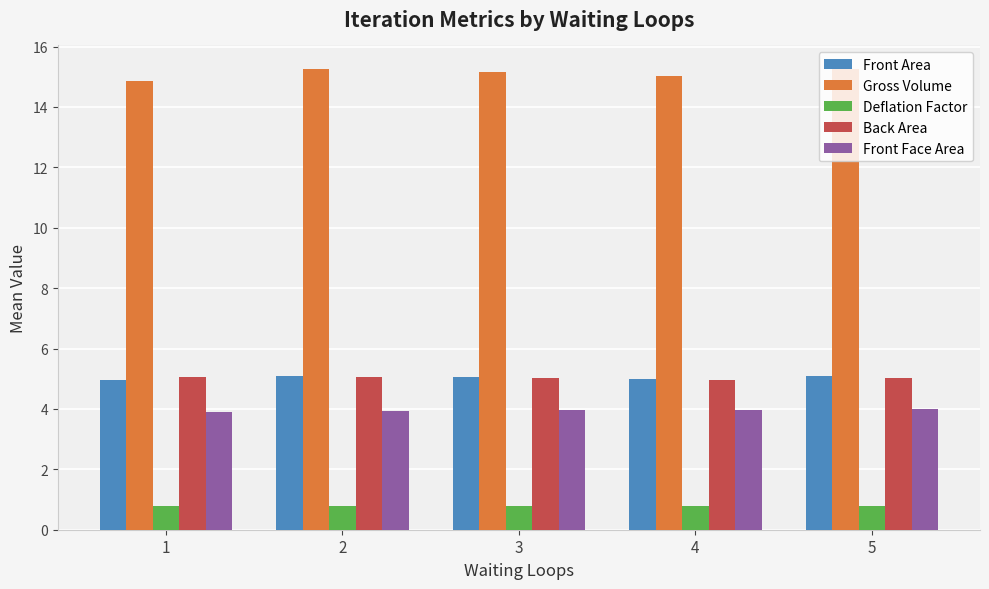

What is the difference between the highest and lowest values at 3?

14.4